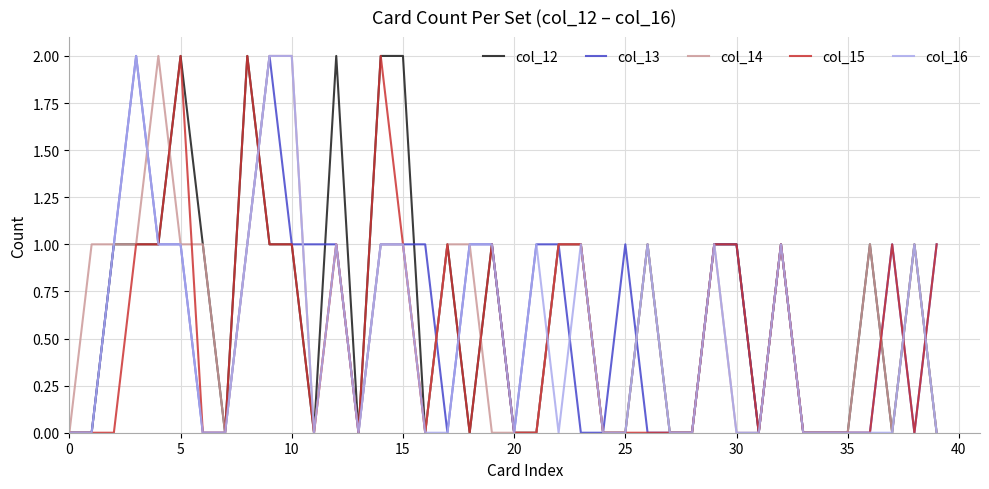

Does the chart have visible grid lines?

Yes